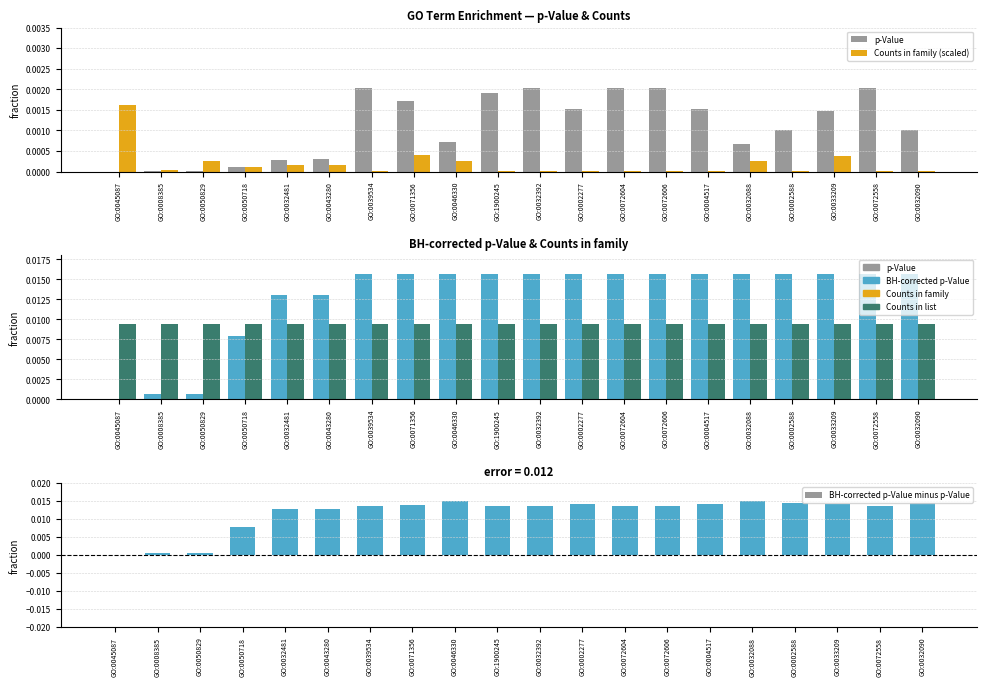

Which series changed the most between GO:0032392 and GO:0004517?

p-Value